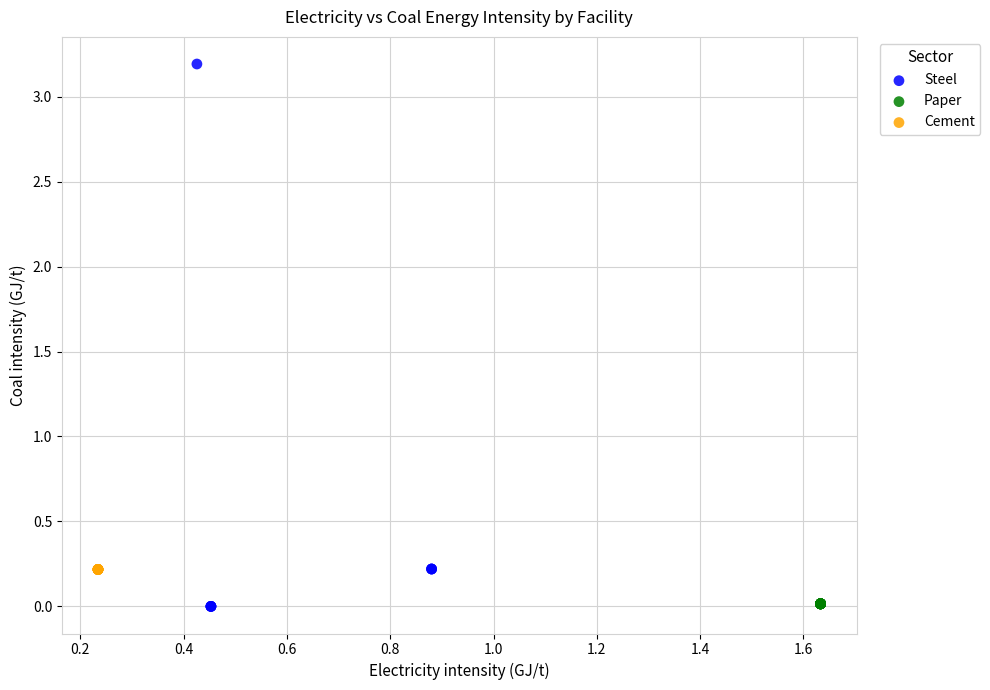

Which series contains the highest Y value?

Steel